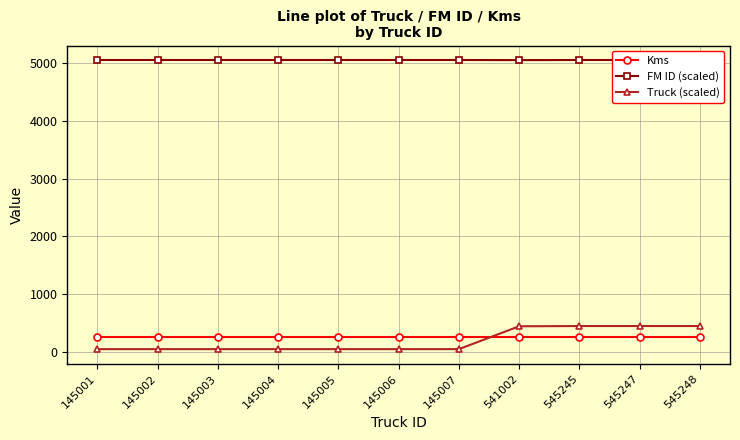

Is the value of FM ID (scaled) at 545247 greater than the value of Truck (scaled) at 145001?

Yes